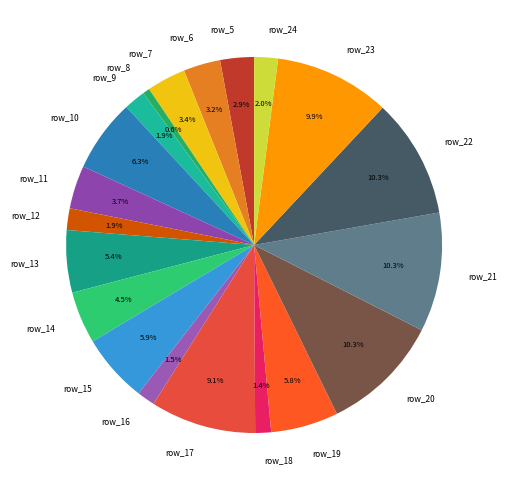

What portion of the pie excludes row_8?

99.4%